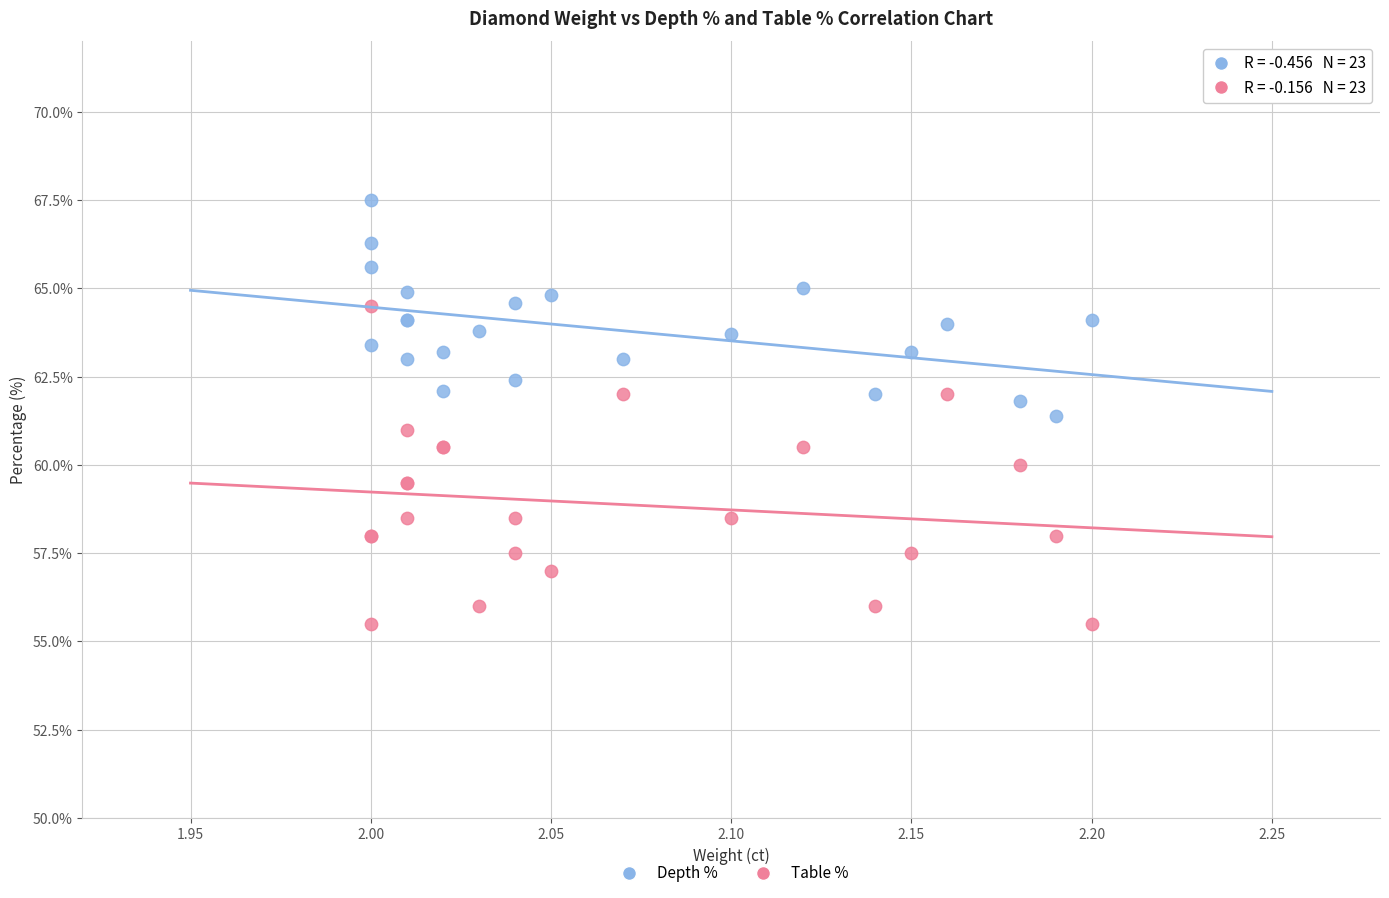

Which series reaches the maximum Y coordinate?

Depth %